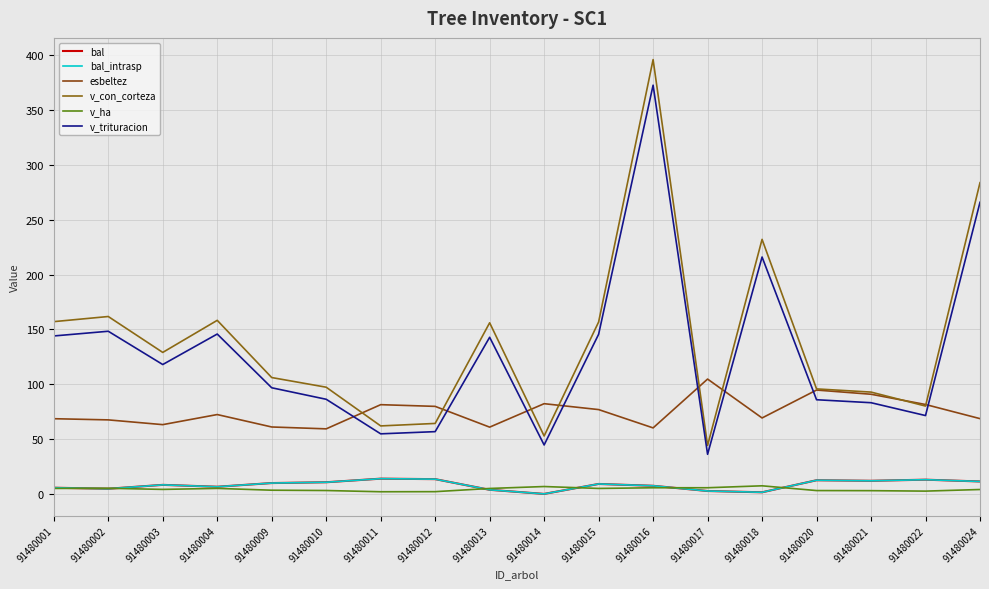

Which category has the lowest value across all series?

91480014